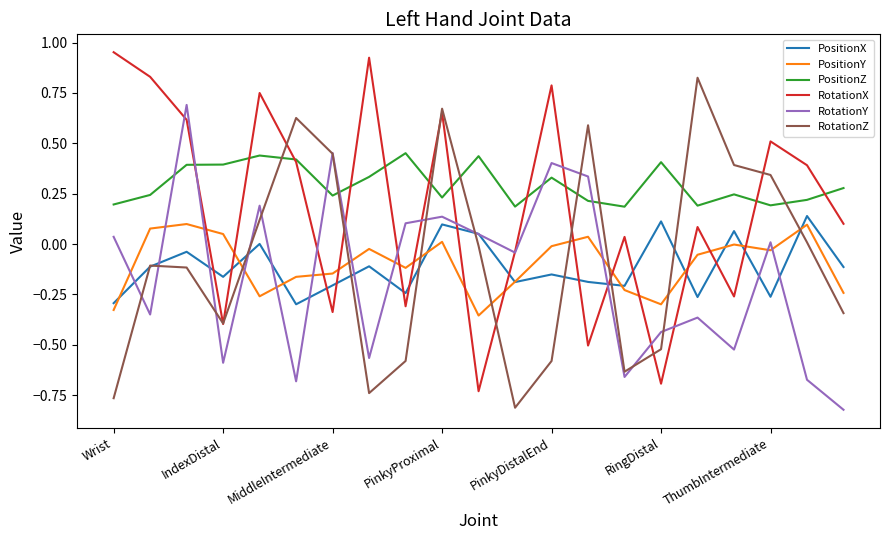

True or false: RotationZ and PositionY intersect in this chart.

True